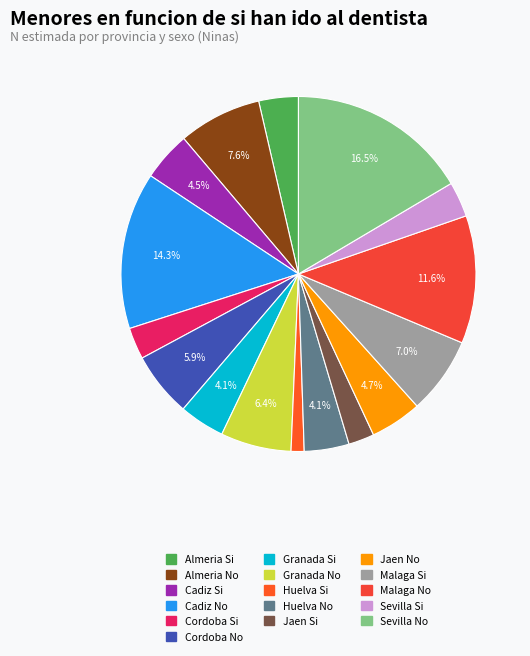

What percentage is the Cordoba Si slice, to the nearest percent?

3%